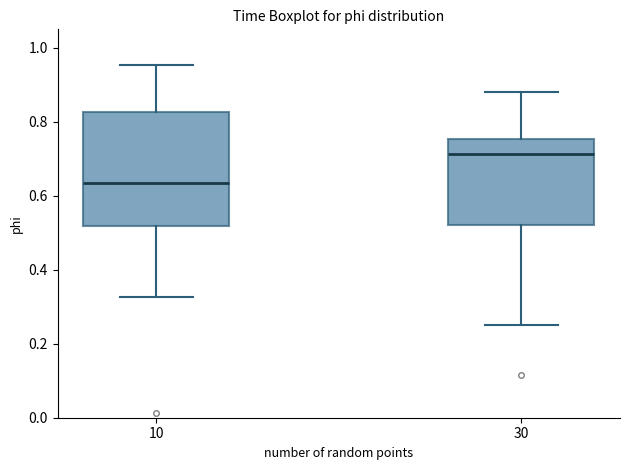

Reading left to right, transcribe this box plot: for each box, give where its median line is, the range the box spans, and where its two whiskers end, as read against the y-axis. The values are not printed on the chart, so give them approximately, as read against the axis.

10: median 0.64, box 0.52 to 0.82, whiskers 0.32 to 0.96
30: median 0.72, box 0.52 to 0.76, whiskers 0.24 to 0.88